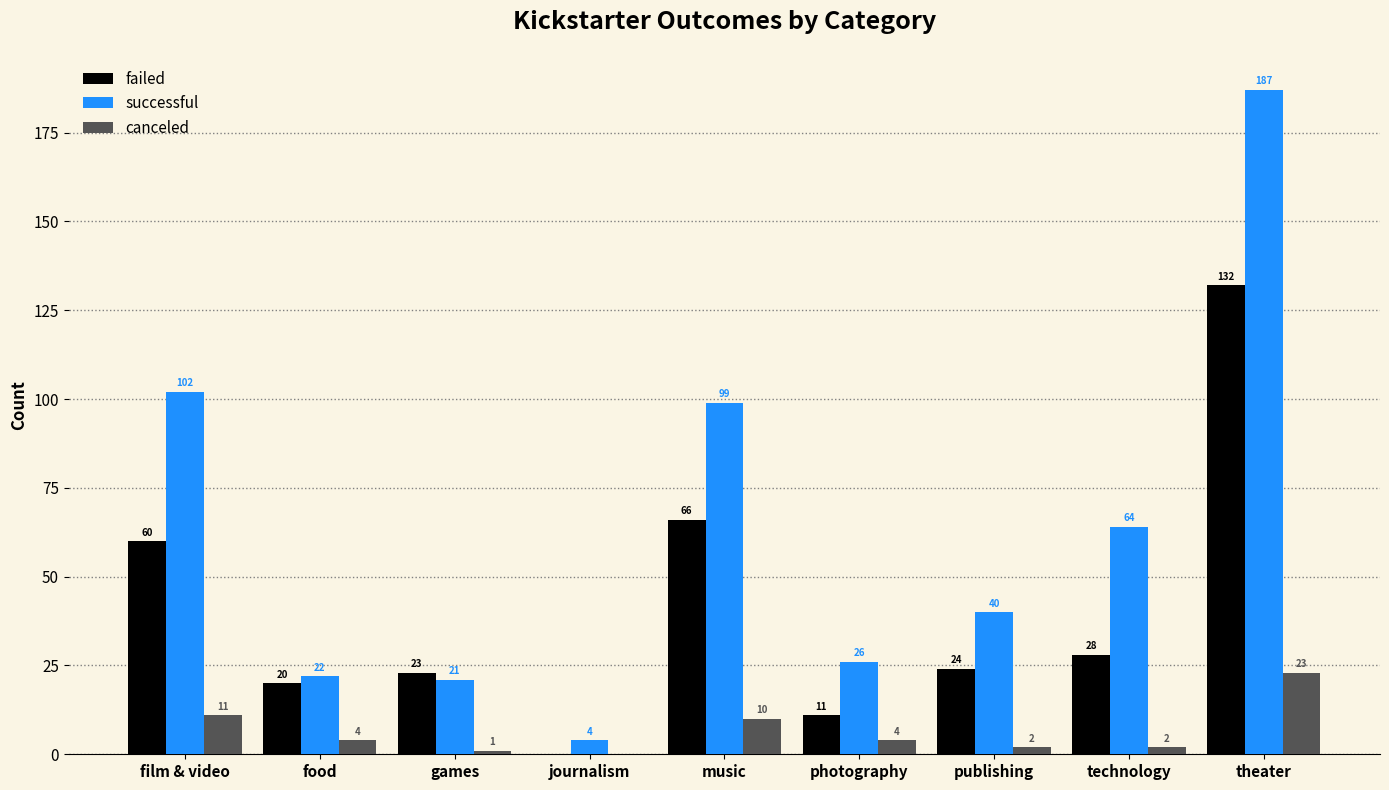

Between film & video and technology, which series saw the biggest shift?

successful